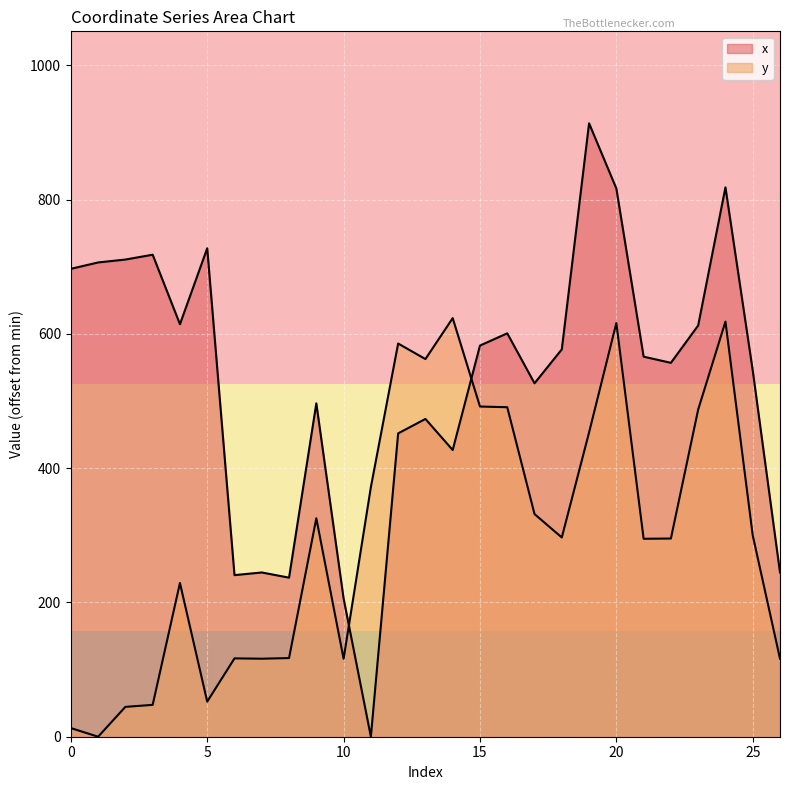

What is the spread (max minus min) of values at 16?

110.1